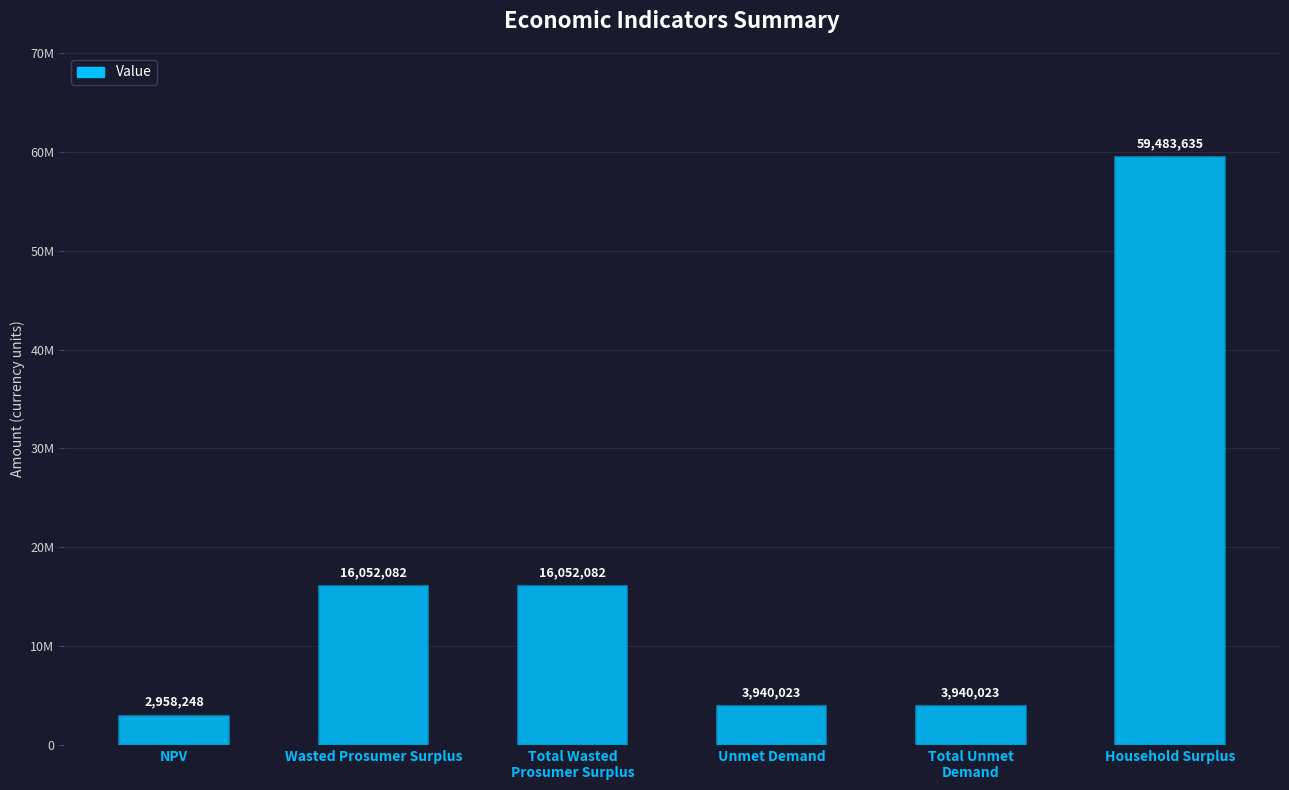

Are the bars horizontal?

No